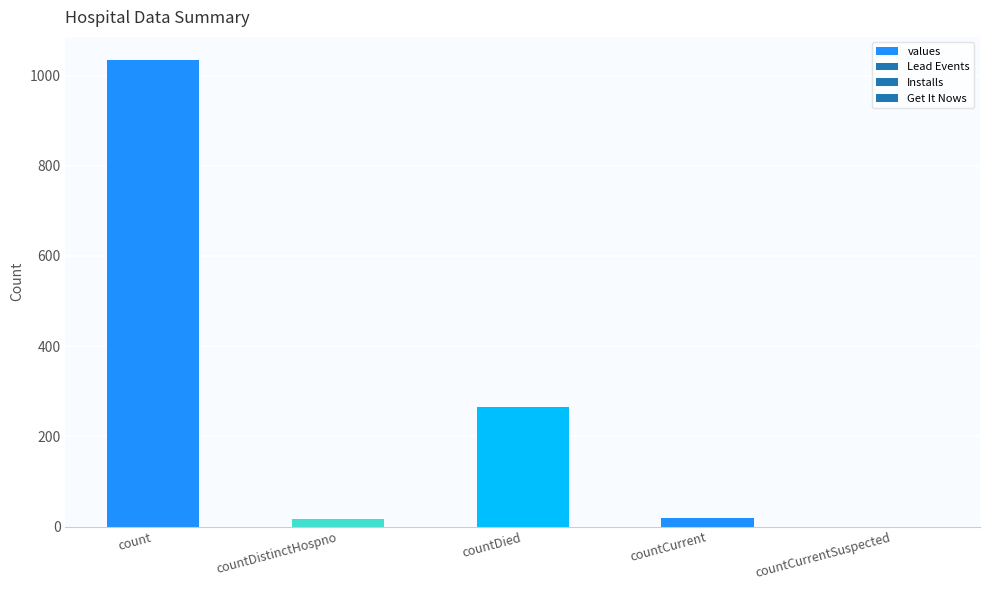

True or false: the data shows 455 at countDied.

False